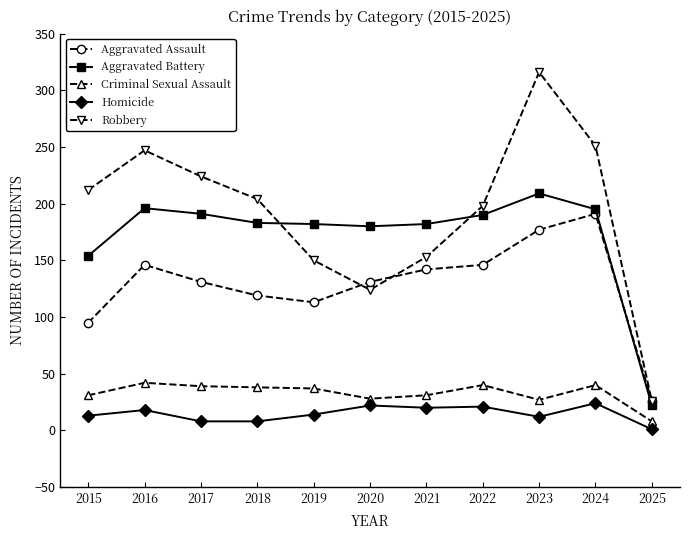

Rank the series at 2019 from highest to lowest value.

Aggravated Battery, Robbery, Aggravated Assault, Criminal Sexual Assault, Homicide